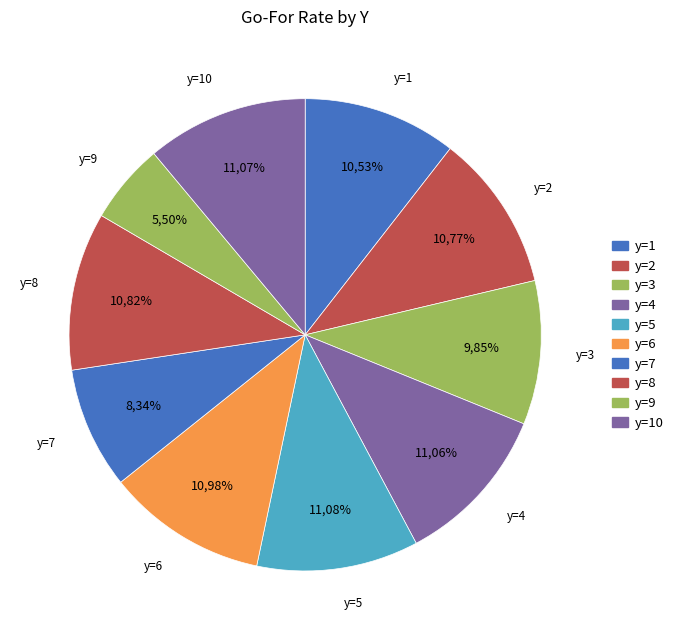

Between y=2 and y=6, which is larger?

y=6